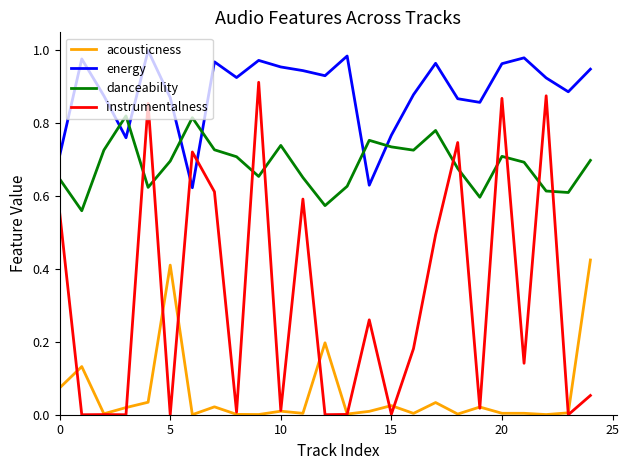

Which series has the largest range (max minus min)?

instrumentalness